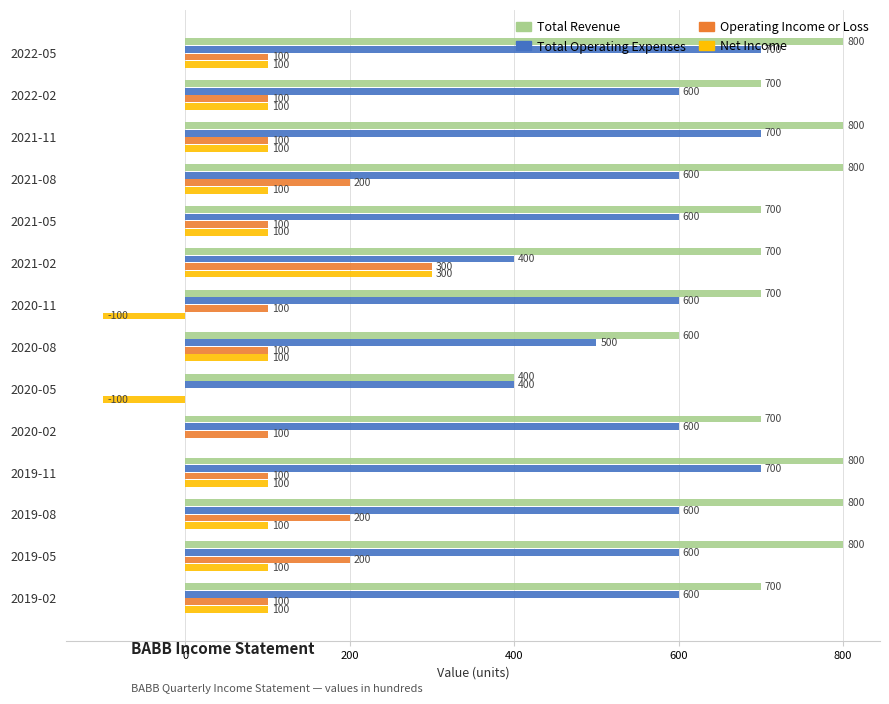

How many distinct data groups are displayed?

4